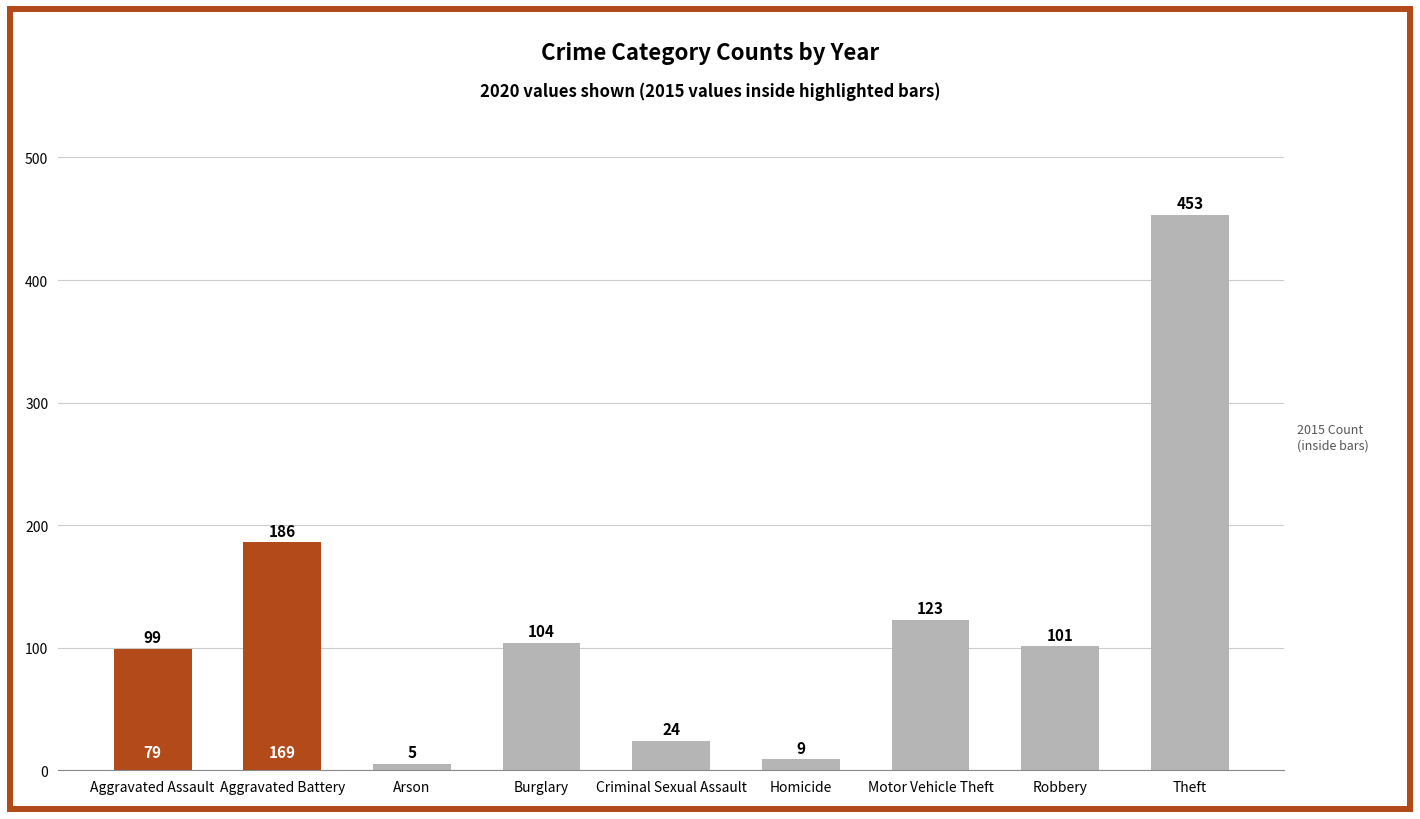

Reading right to left, transcribe all the data shown in this chart.

Theft=453	Robbery=101	Motor Vehicle Theft=123	Homicide=9	Criminal Sexual Assault=24	Burglary=104	Arson=5	Aggravated Battery=186	Aggravated Assault=99